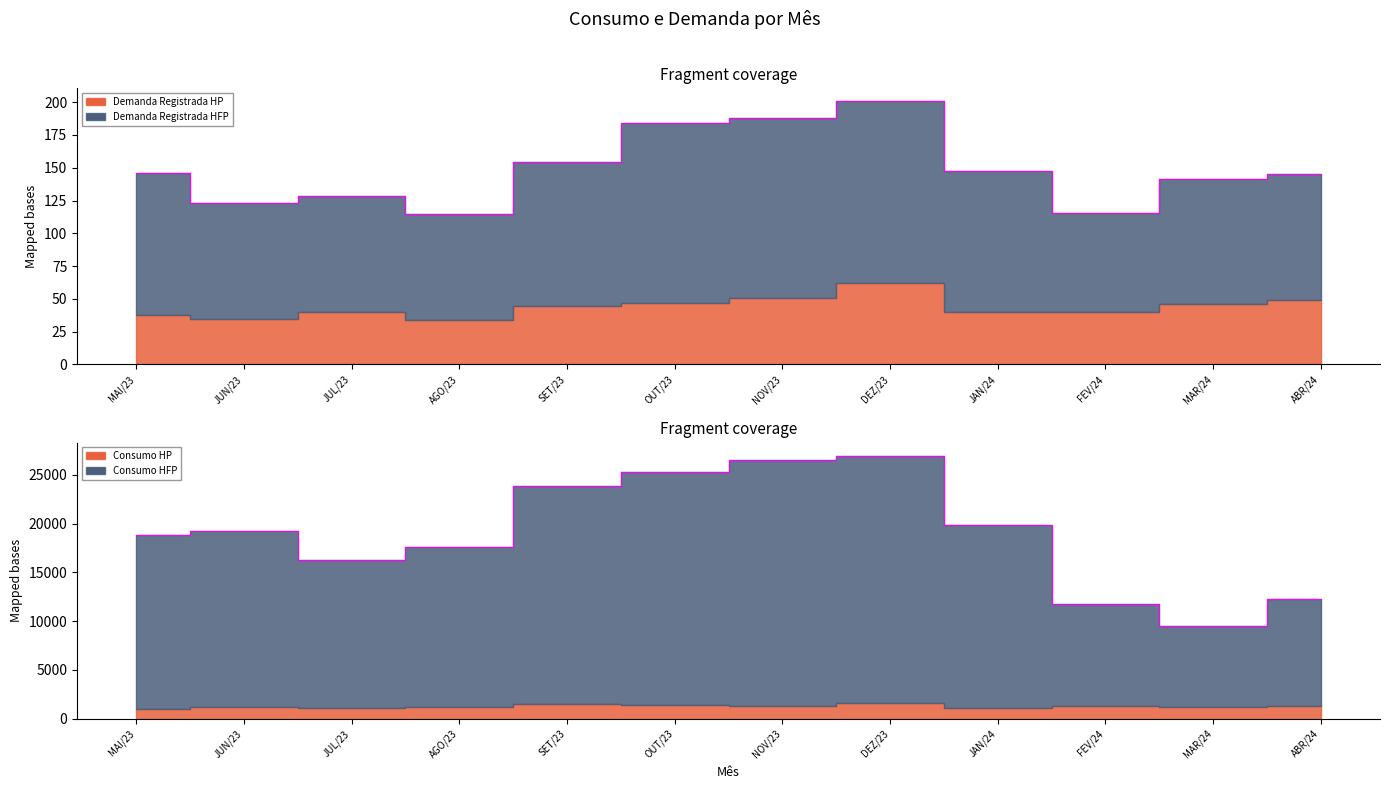

Where does the Demanda Registrada HFP series first go above 146?

MAI/23